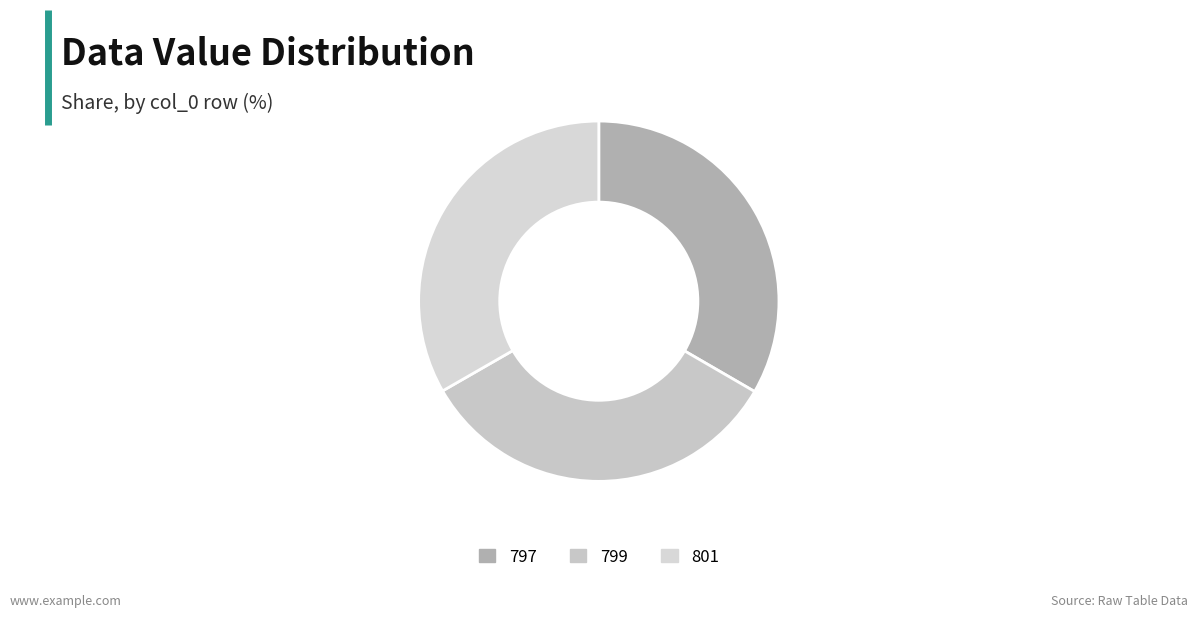

True or false: 801 accounts for 33% of the total.

True